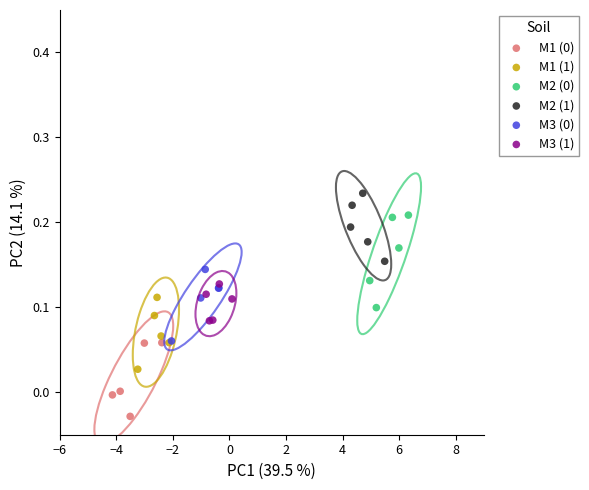

Which series reaches the maximum Y coordinate?

M2 (1)